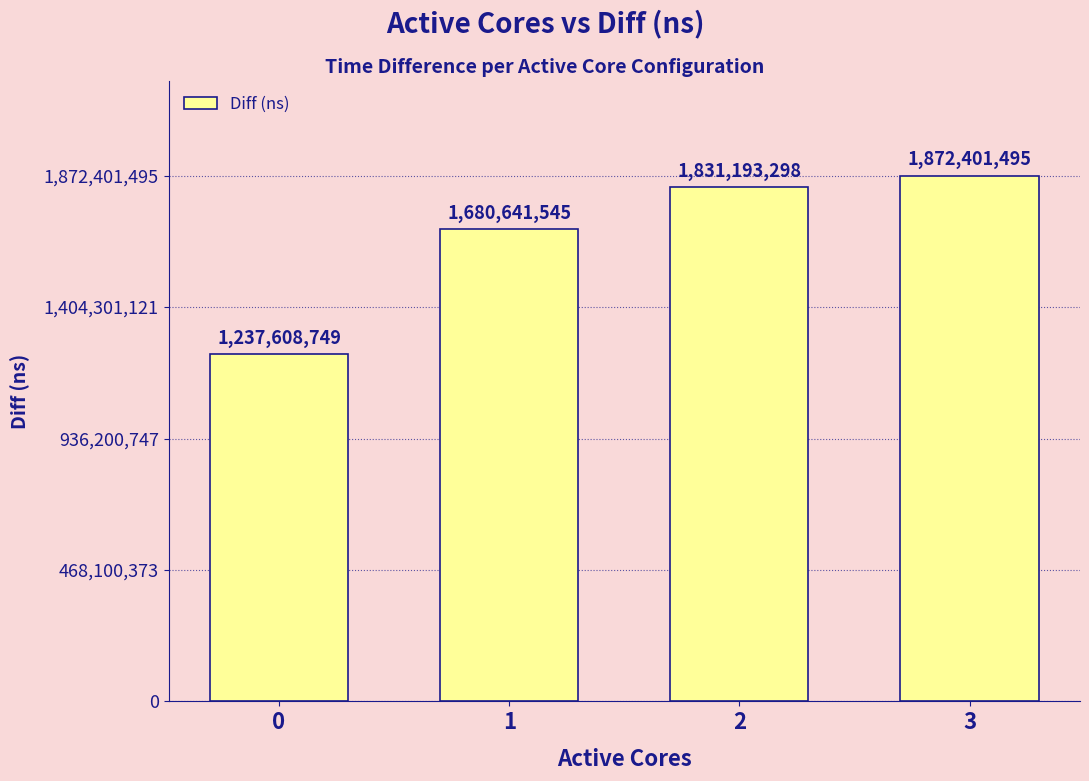

What is the difference between the second highest and minimum values?

593584549